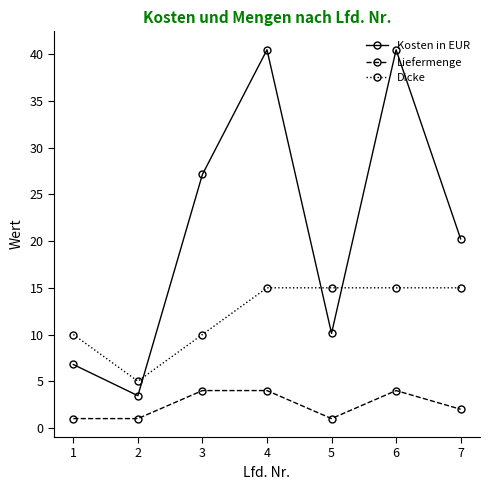

What is the sum of the Kosten in EUR values at 4 and 2?

43.9